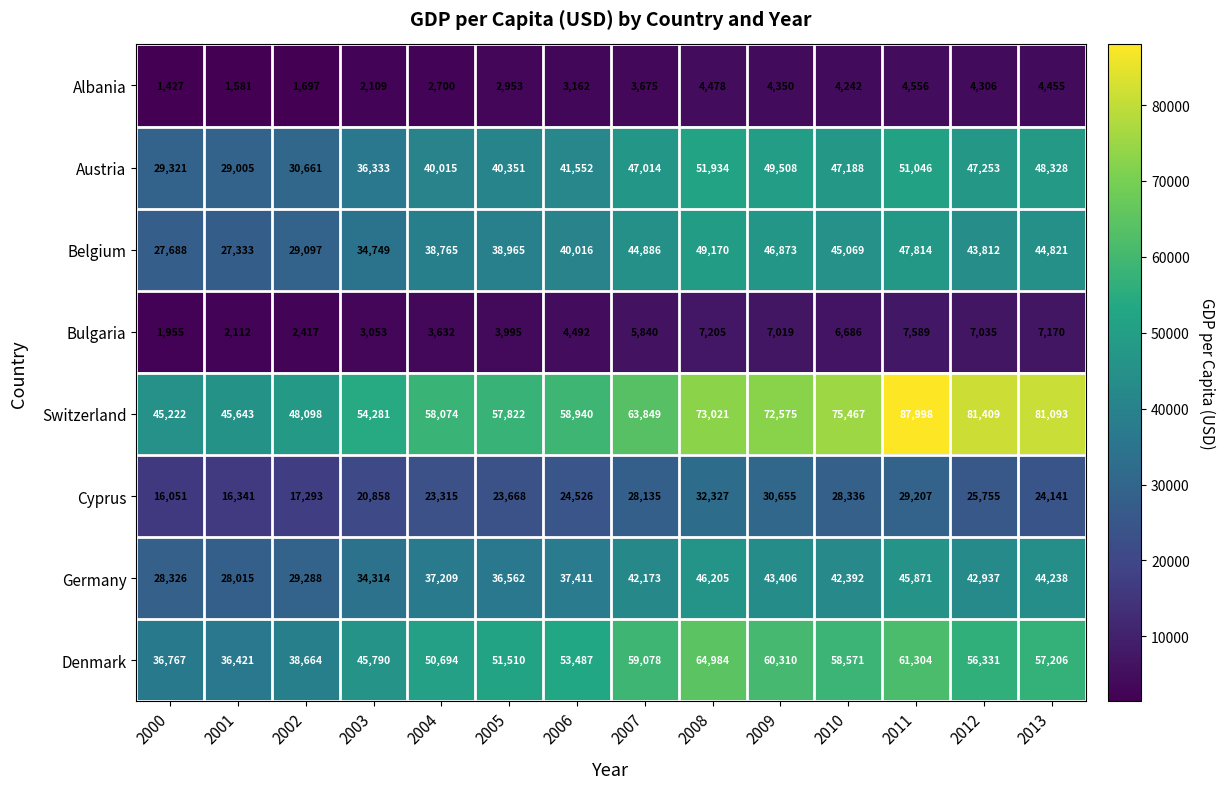

What is the greatest value displayed?

87998